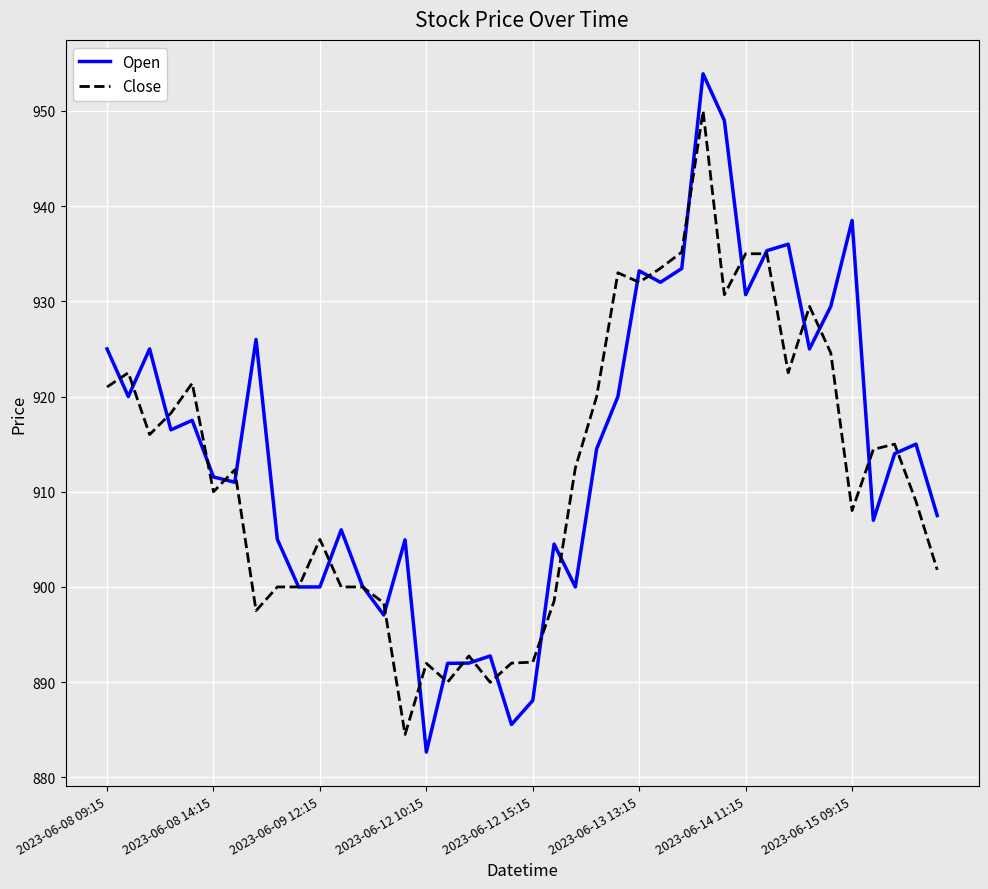

Rank the series by their maximum value, from highest to lowest.

Open, Close